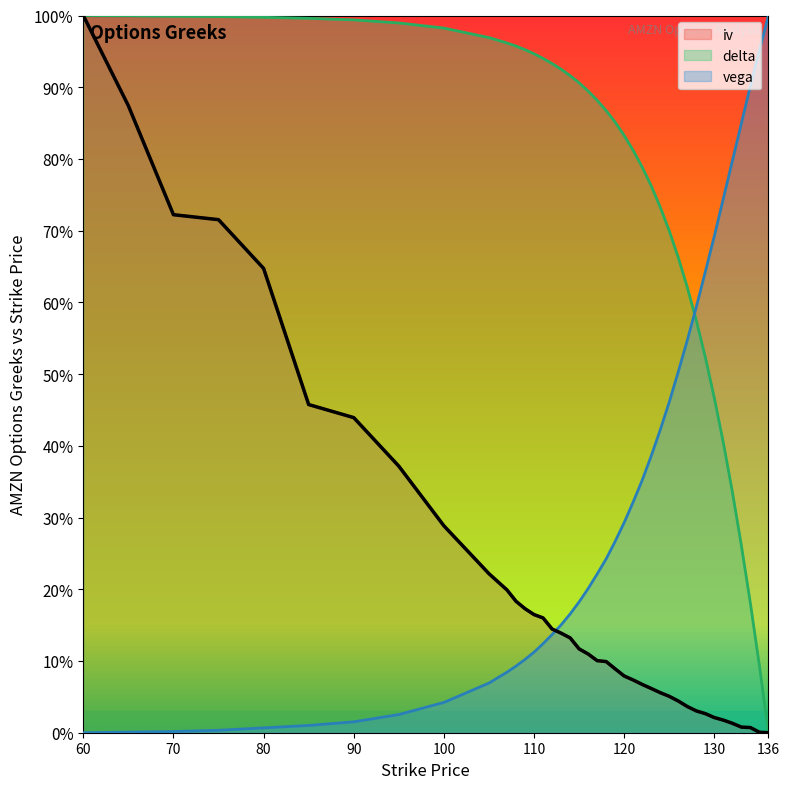

What is the average value of the delta series?

0.8